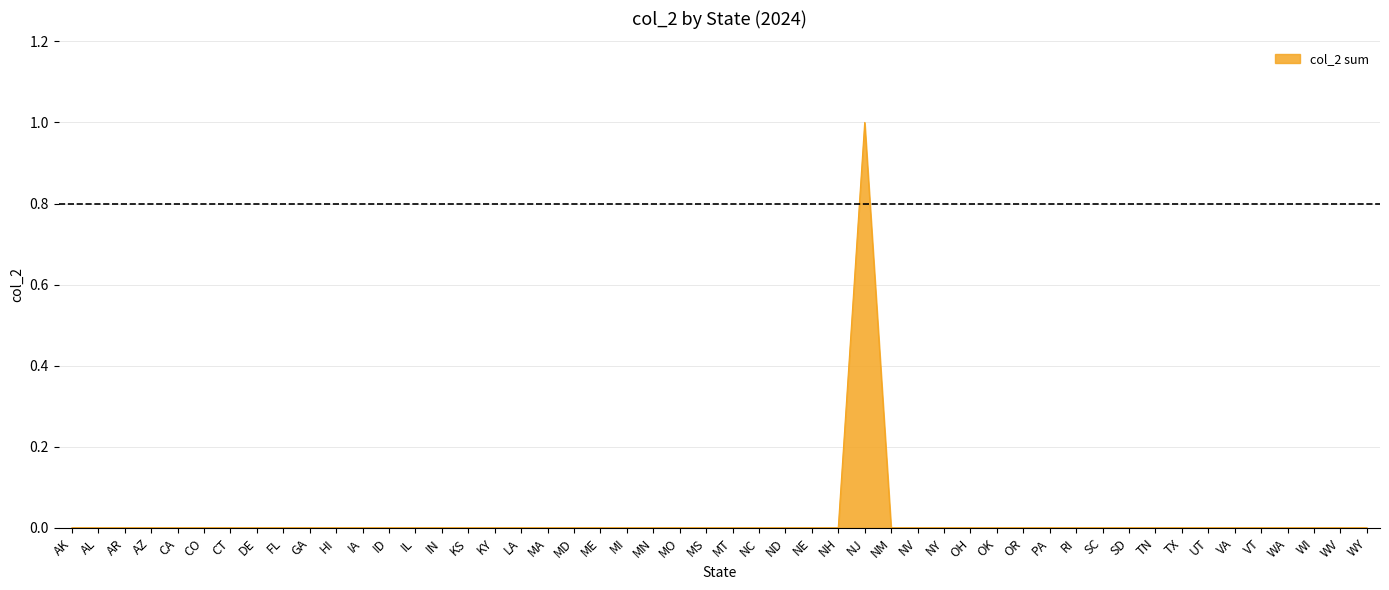

The value at MO is 0. True or false?

True